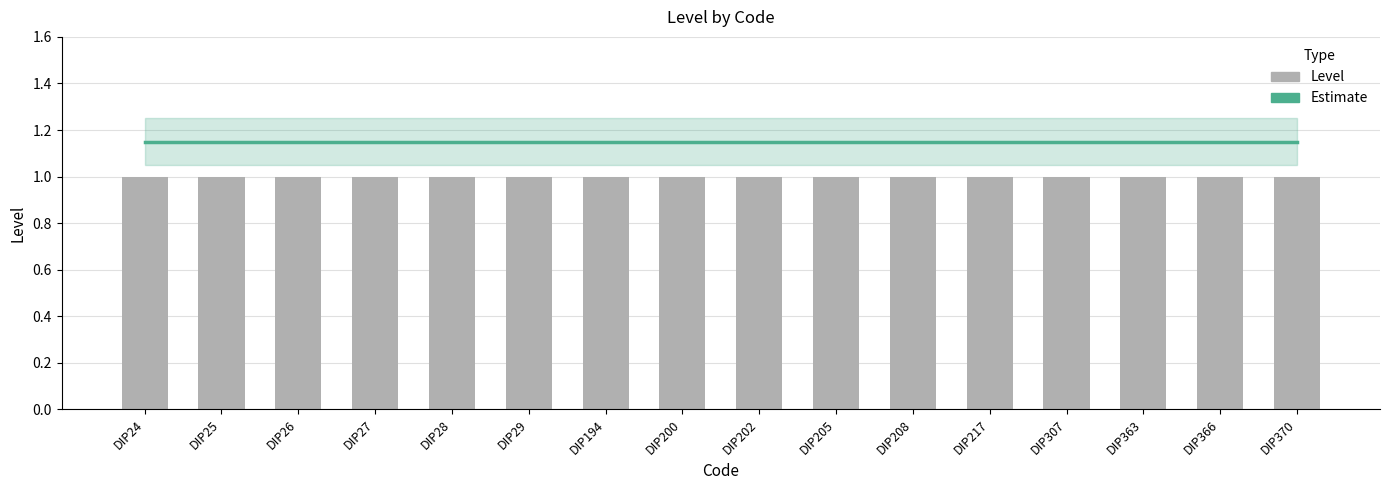

Is it true that Estimate equals 1.8 at DIP25?

False